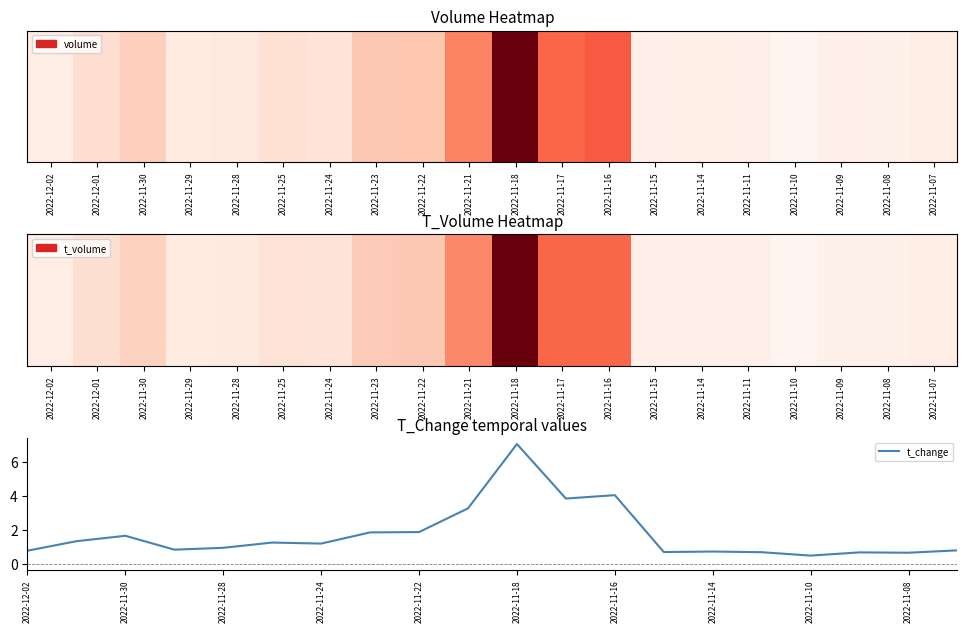

Count the number of data series in this chart.

1